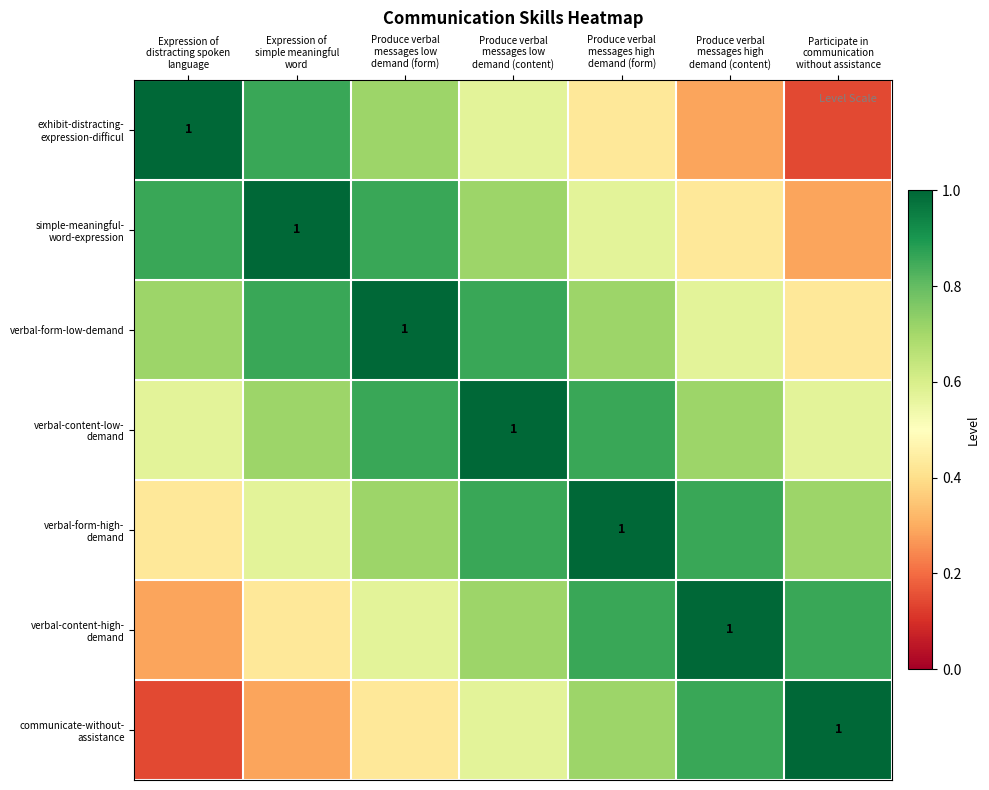

At Participate in communication without assistance, list the series in order from largest to smallest.

communicate-without- assistance, verbal-content-high- demand, verbal-form-high- demand, verbal-content-low- demand, verbal-form-low-demand, simple-meaningful- word-expression, exhibit-distracting- expression-difficul